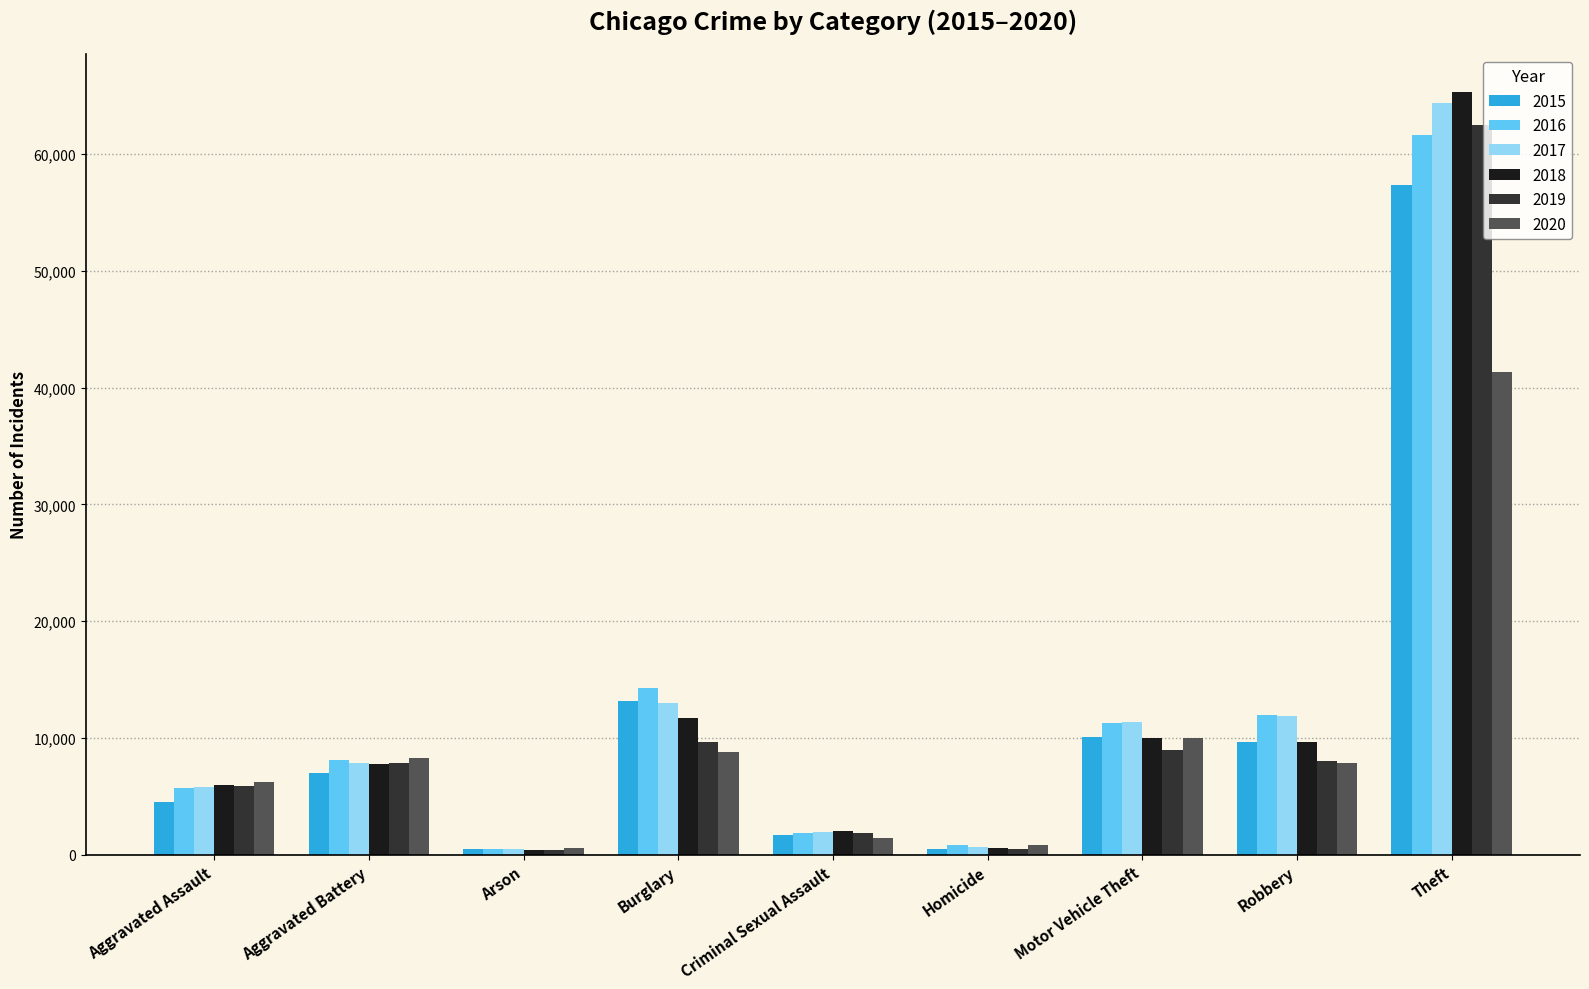

What is the approximate value of 2015 at Motor Vehicle Theft, to the nearest 10?

10070